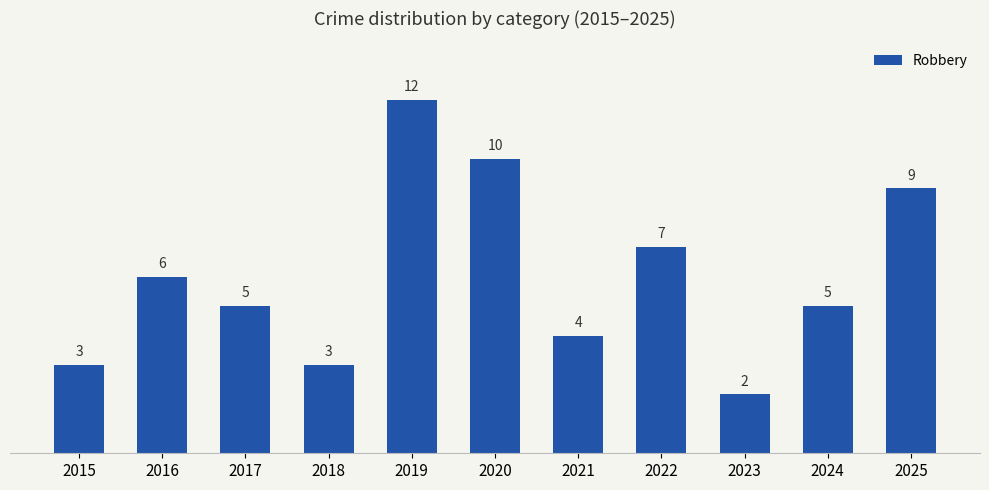

At which label does the data first exceed 5?

2016